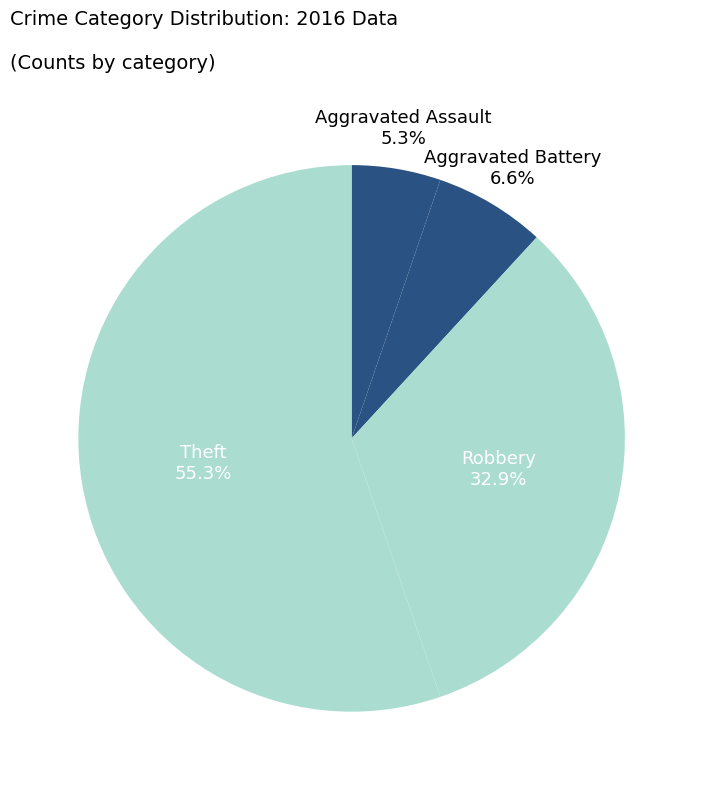

Do Theft and Aggravated Battery together represent more than half of the pie?

Yes